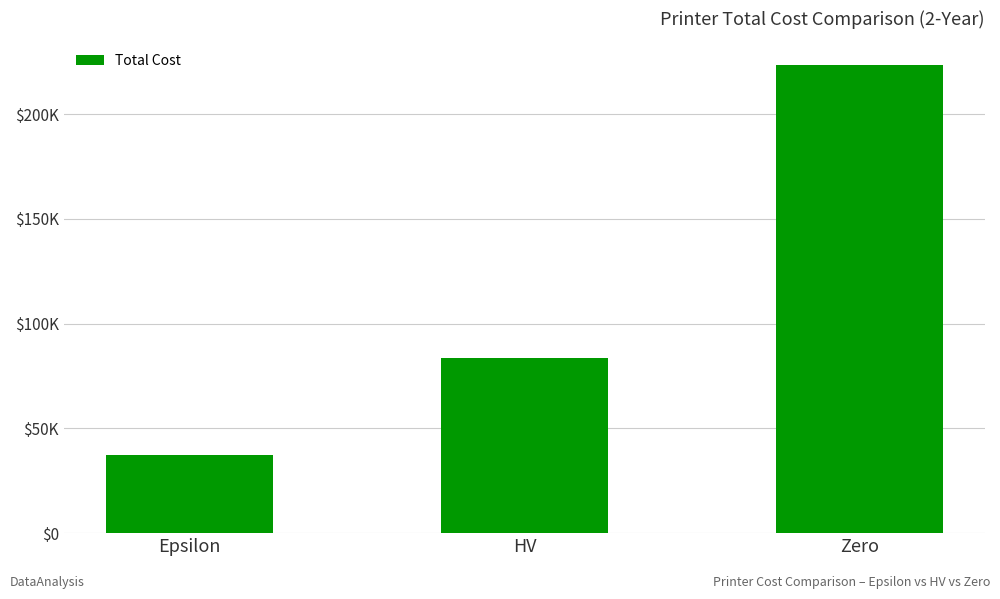

Which label corresponds to the smallest value in the chart?

Epsilon